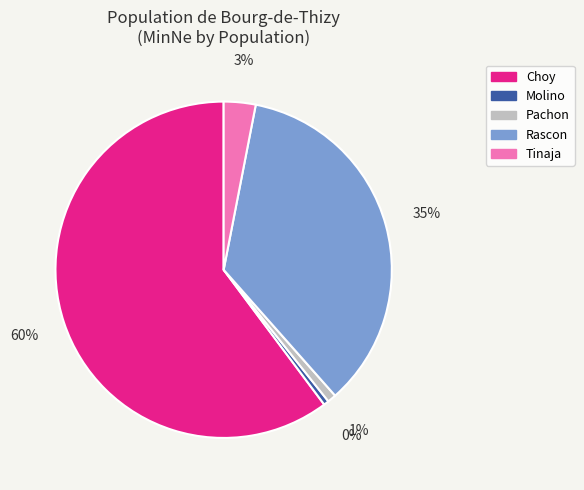

Is the sum of Pachon and Rascon greater than half?

No